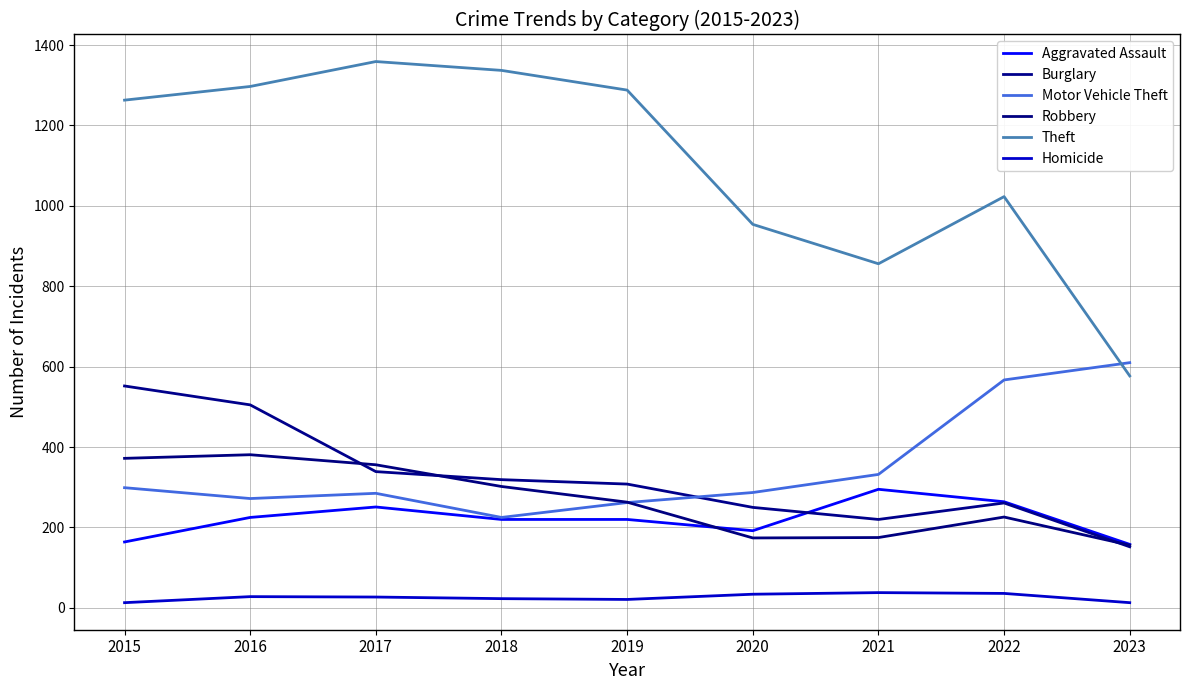

Rank the categories by Theft value from lowest to highest.

2023, 2021, 2020, 2022, 2015, 2019, 2016, 2018, 2017